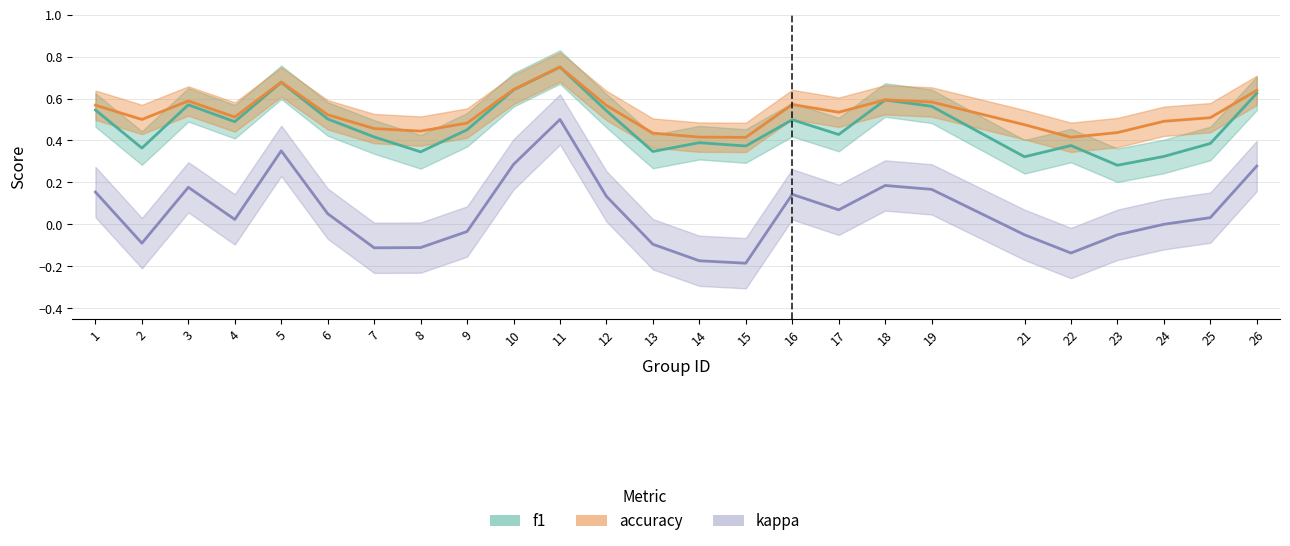

At which label does kappa reach its peak?

11